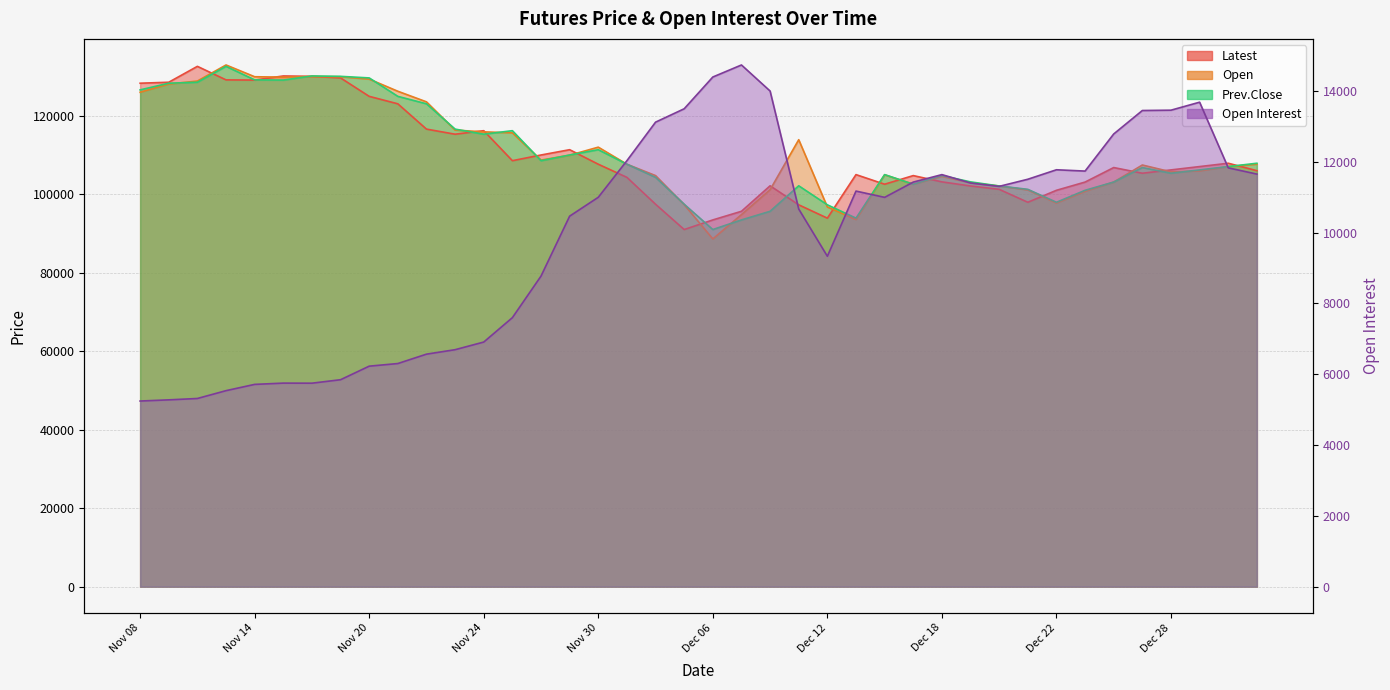

How many interior local valleys does the Open Interest series have?

5